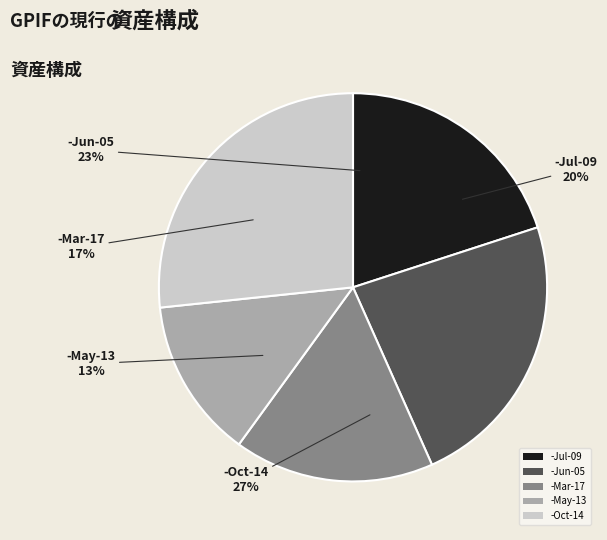

To the nearest percent, what is the difference between the -Jul-09 and -Mar-17 slice percentages?

3%